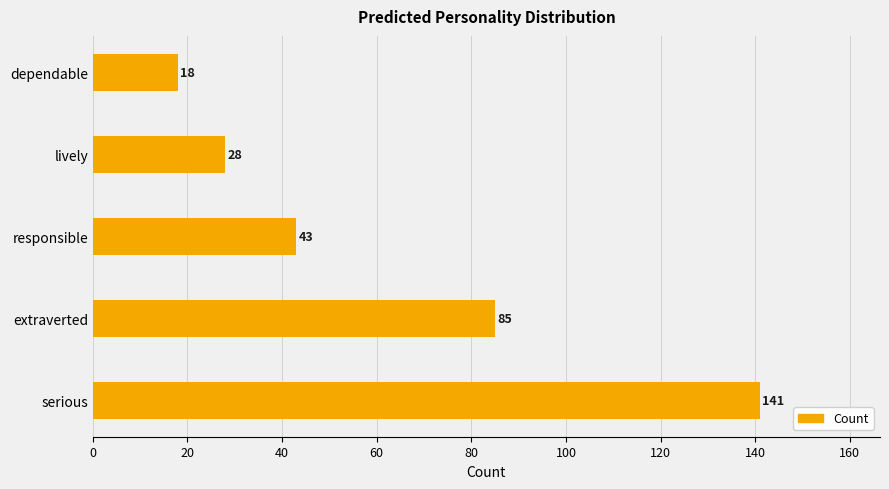

What is the sum of all values?

315